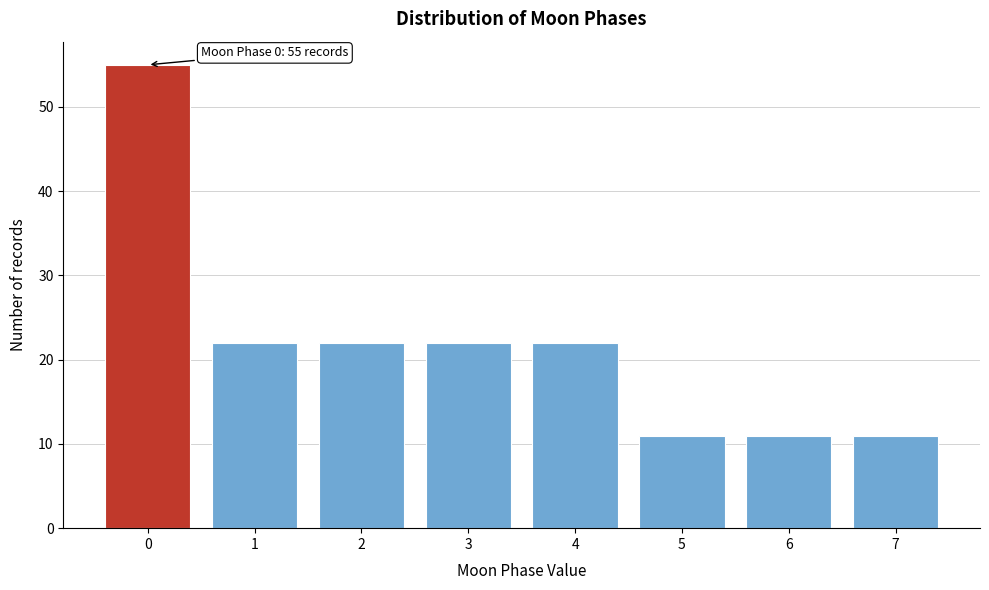

Reading left to right, list all the values displayed in this chart.

55	22	22	22	22	11	11	11